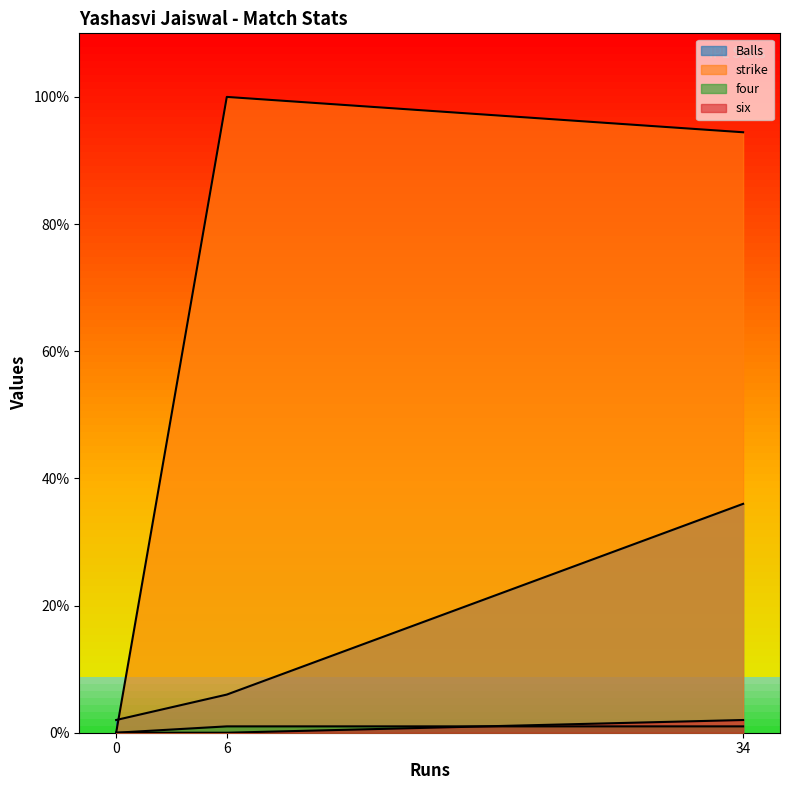

At how many categories does at least one series exceed 81?

2